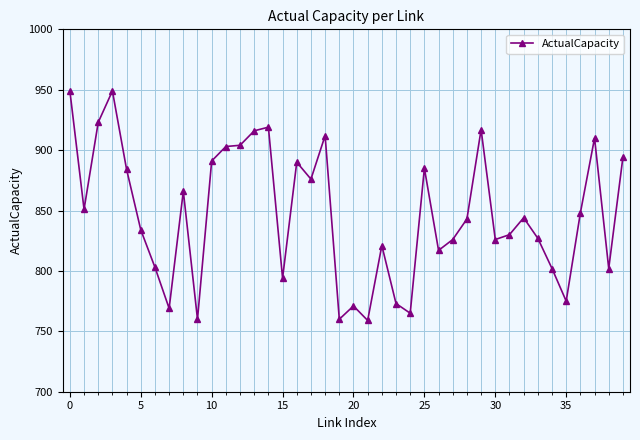

What is the value of the 9th point from the left?

866